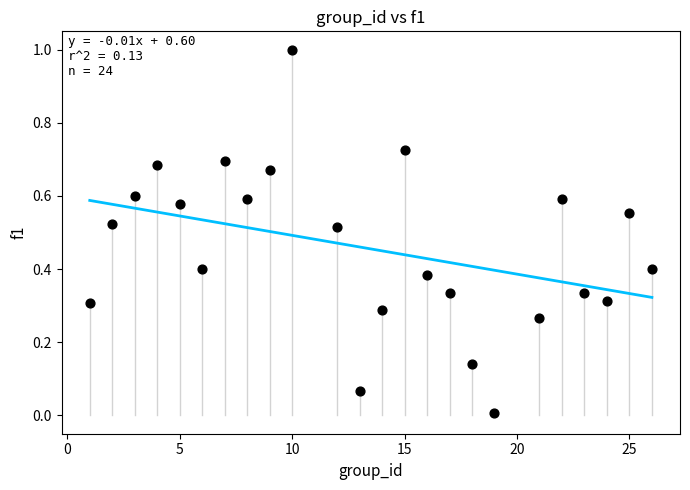

What is the range of X values (max minus min)?

25.0